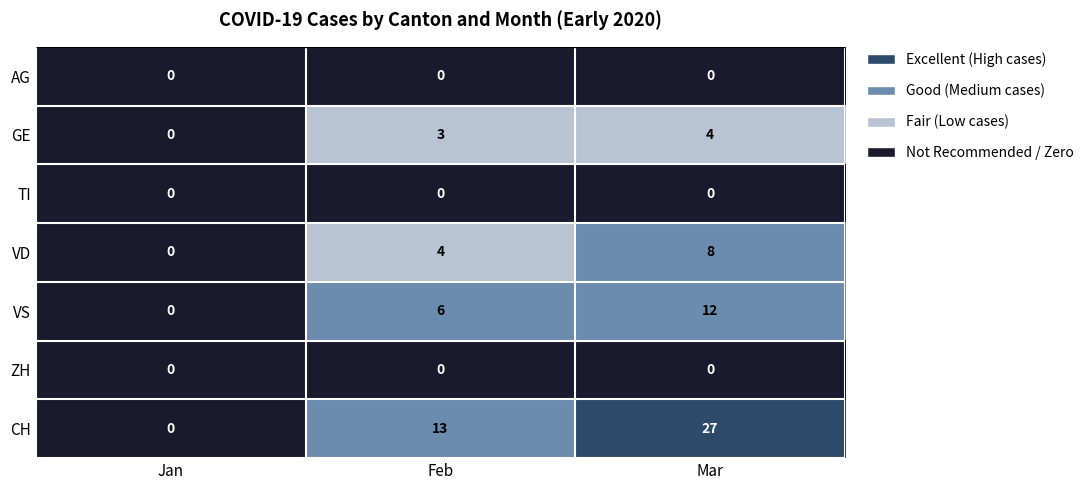

Which series changed the most between Jan and Feb?

CH